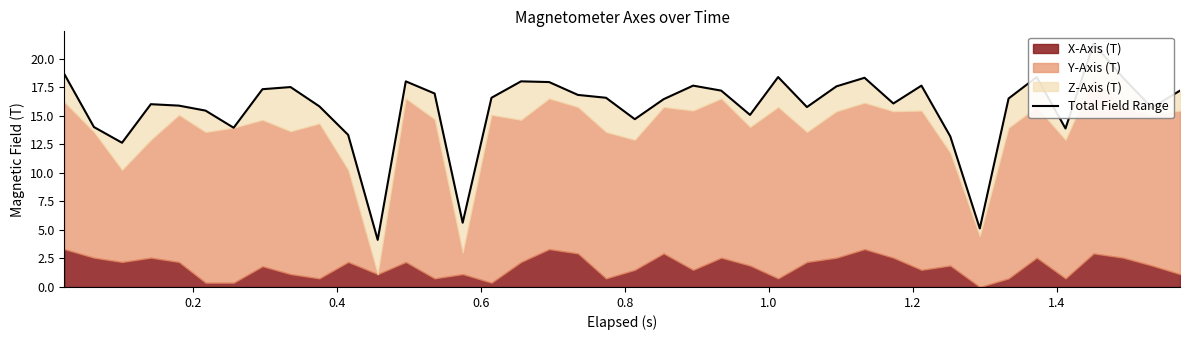

How many interior local valleys (lower than both neighbors) does the data have?

11